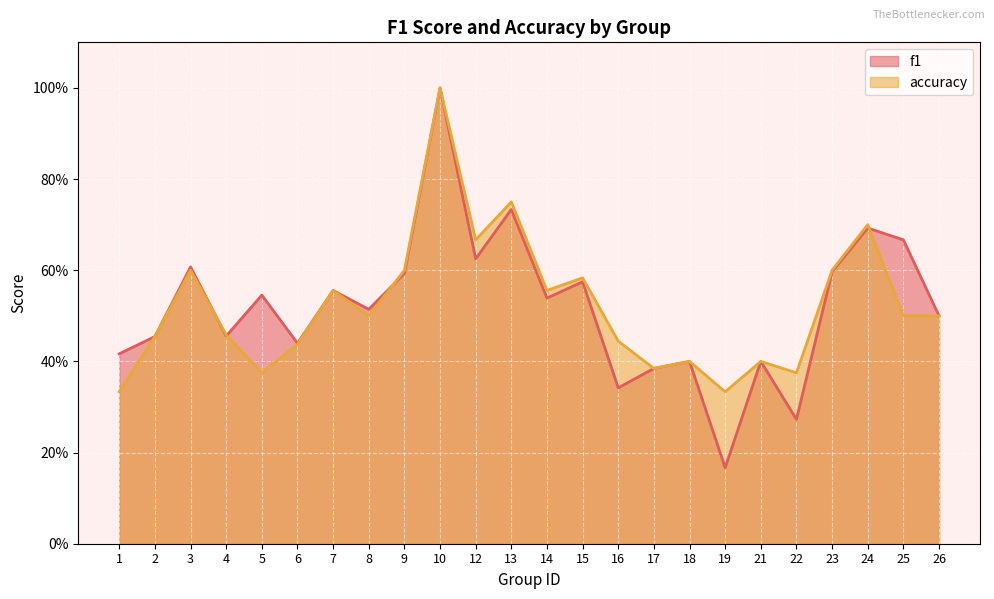

At how many categories does at least one series exceed 0?

24